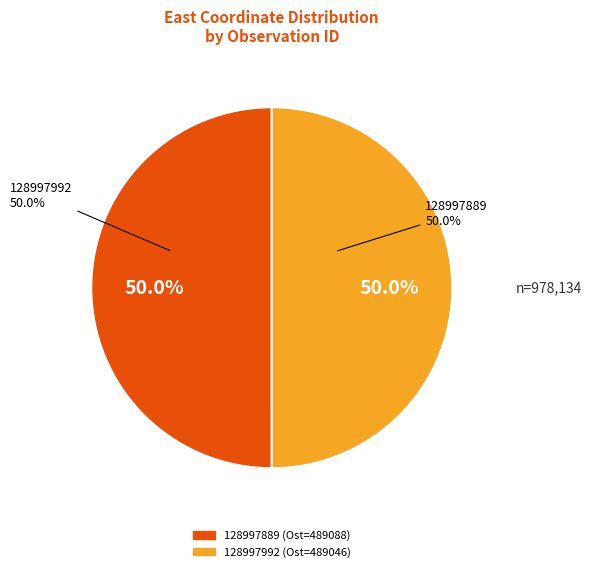

How many segments does this pie chart have?

2